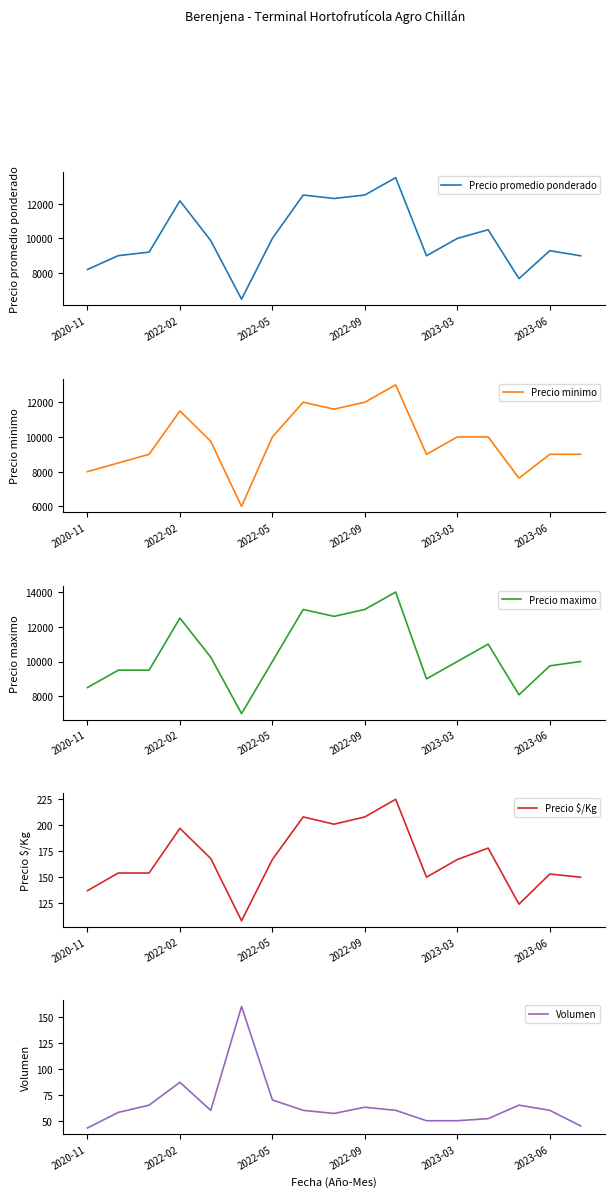

How many values in the Precio $/Kg series are below 167?

8